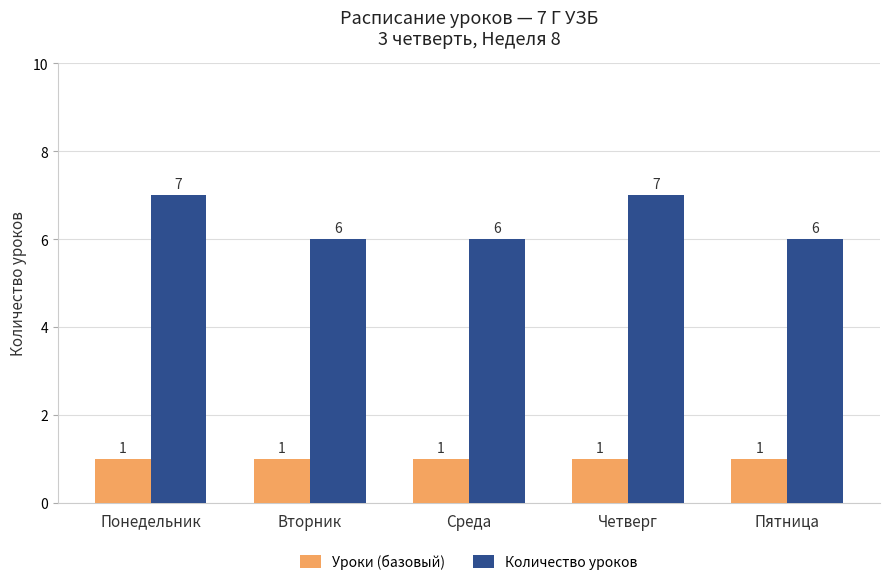

What are all the series names shown in the legend?

Уроки (базовый), Количество уроков